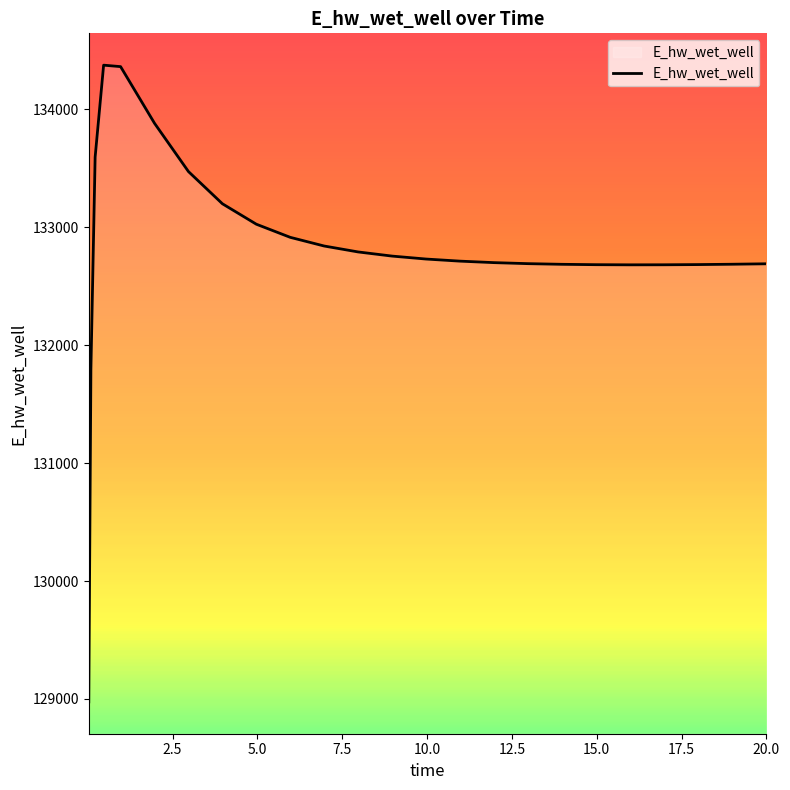

What is the minimum value shown in the chart?

128975.4